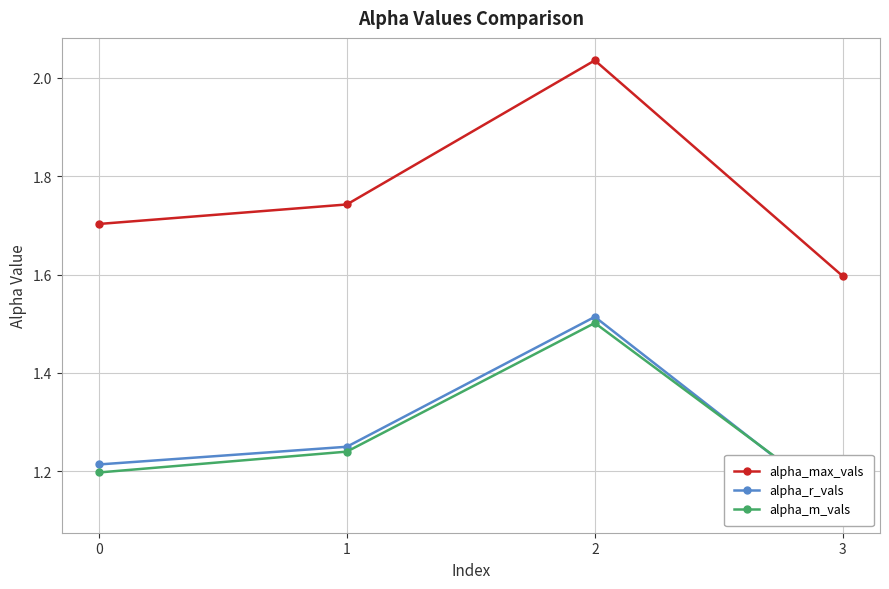

The value of alpha_r_vals at 3 is 0.7. True or false?

False